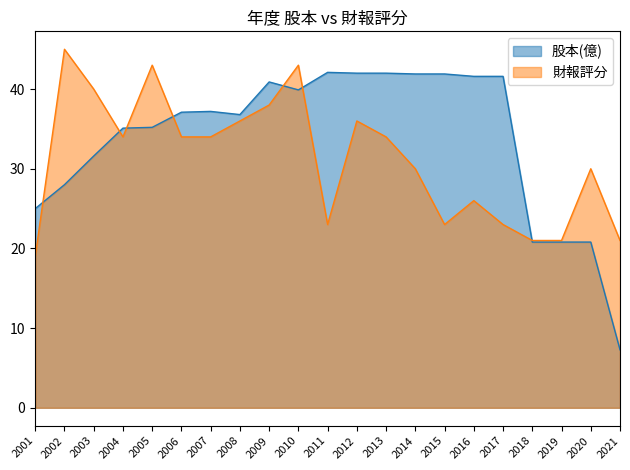

At 2003, list the series in order from smallest to largest.

股本(億), 財報評分